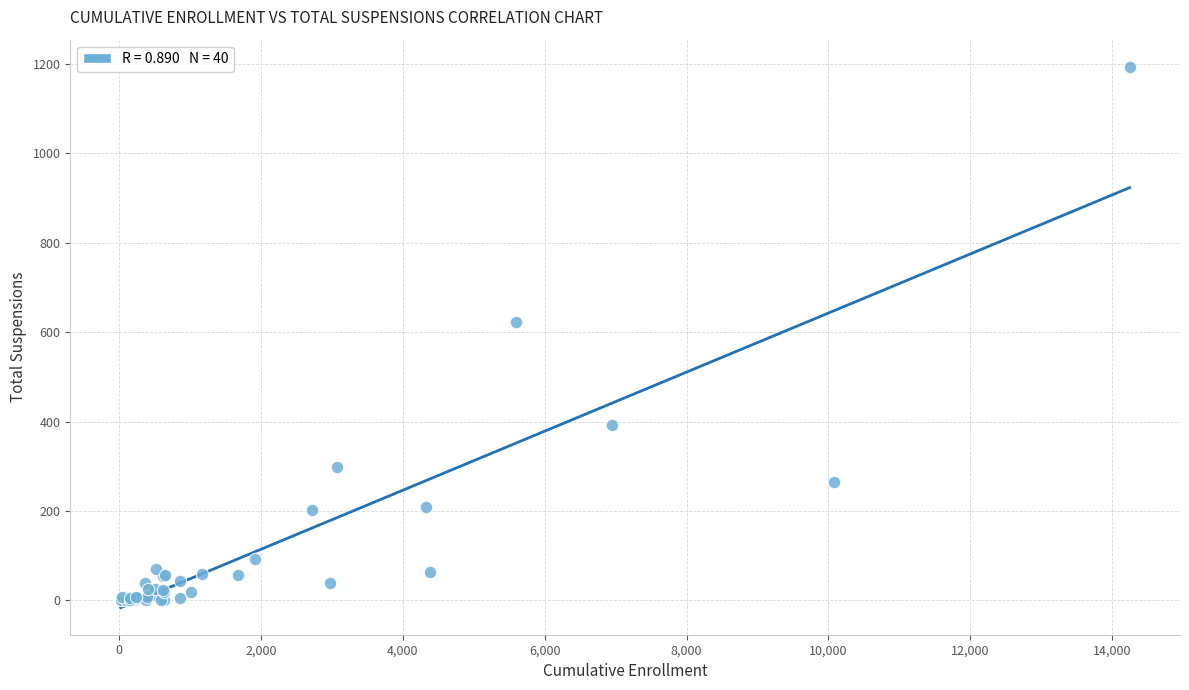

What Y value in the scatter plot is closest to 597?

624